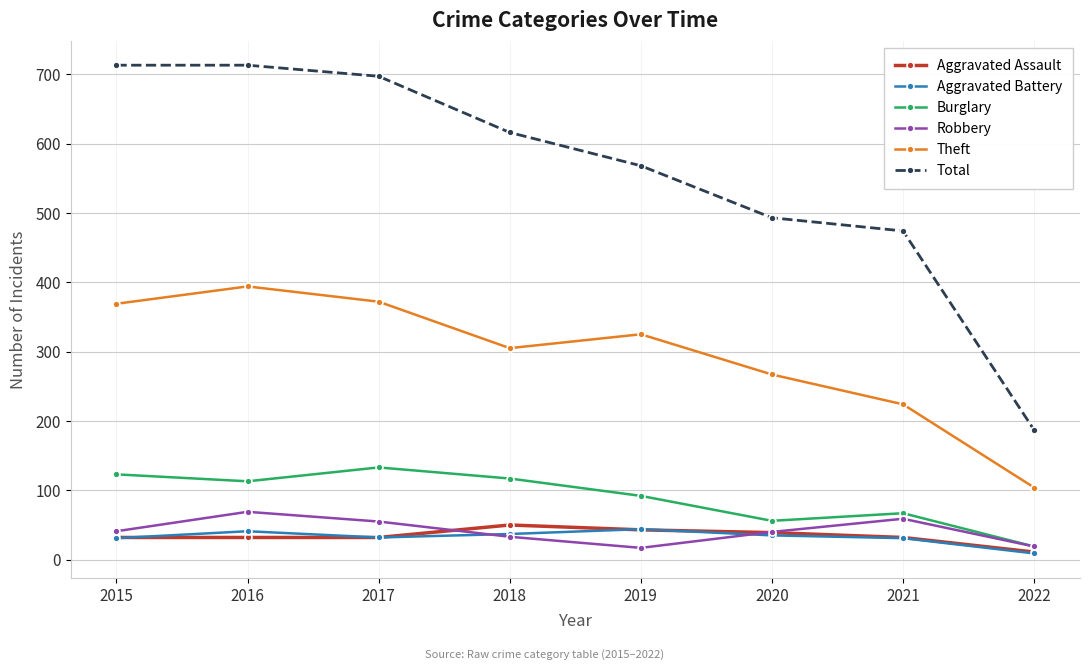

True or false: Aggravated Assault and Burglary intersect in this chart.

False